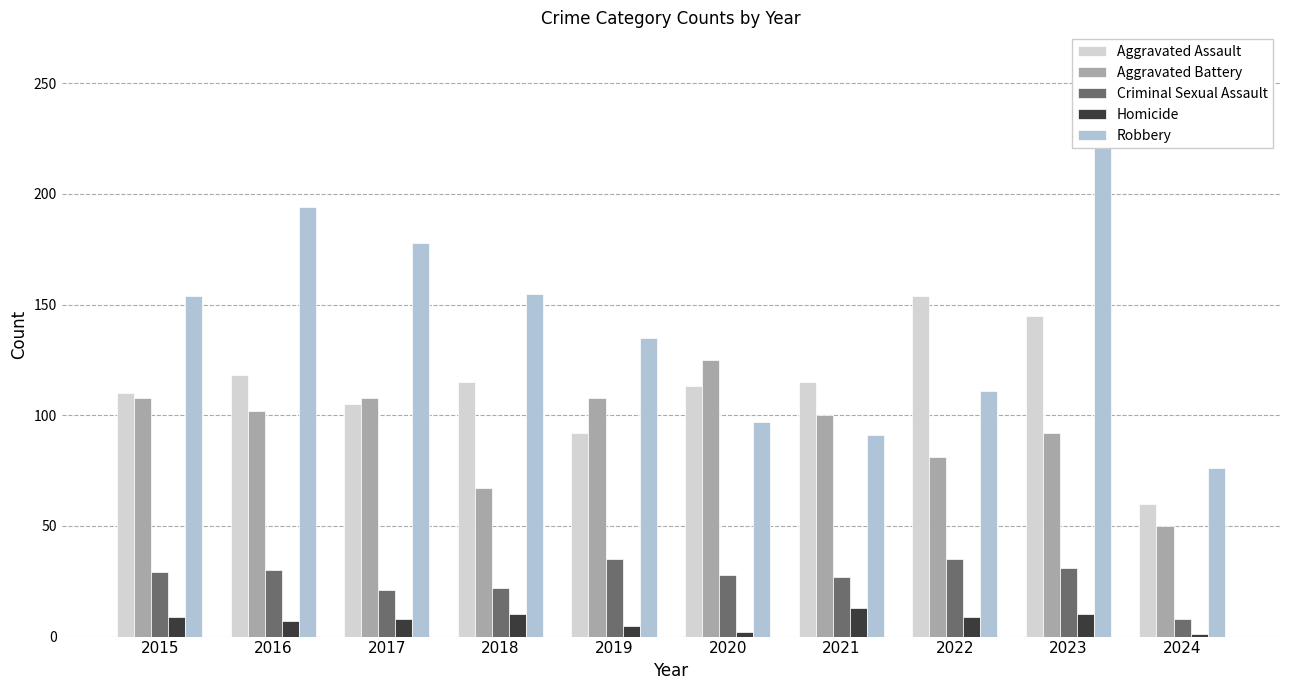

At which label does Robbery reach its minimum?

2024